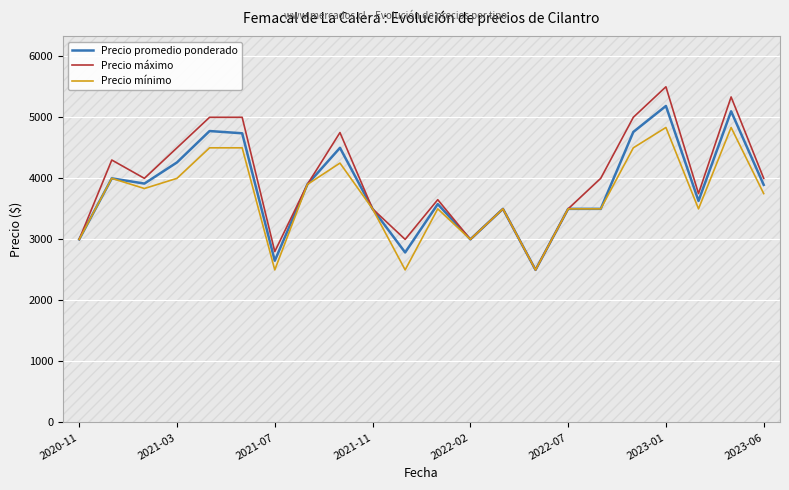

Which series has the largest total across all categories?

Precio máximo